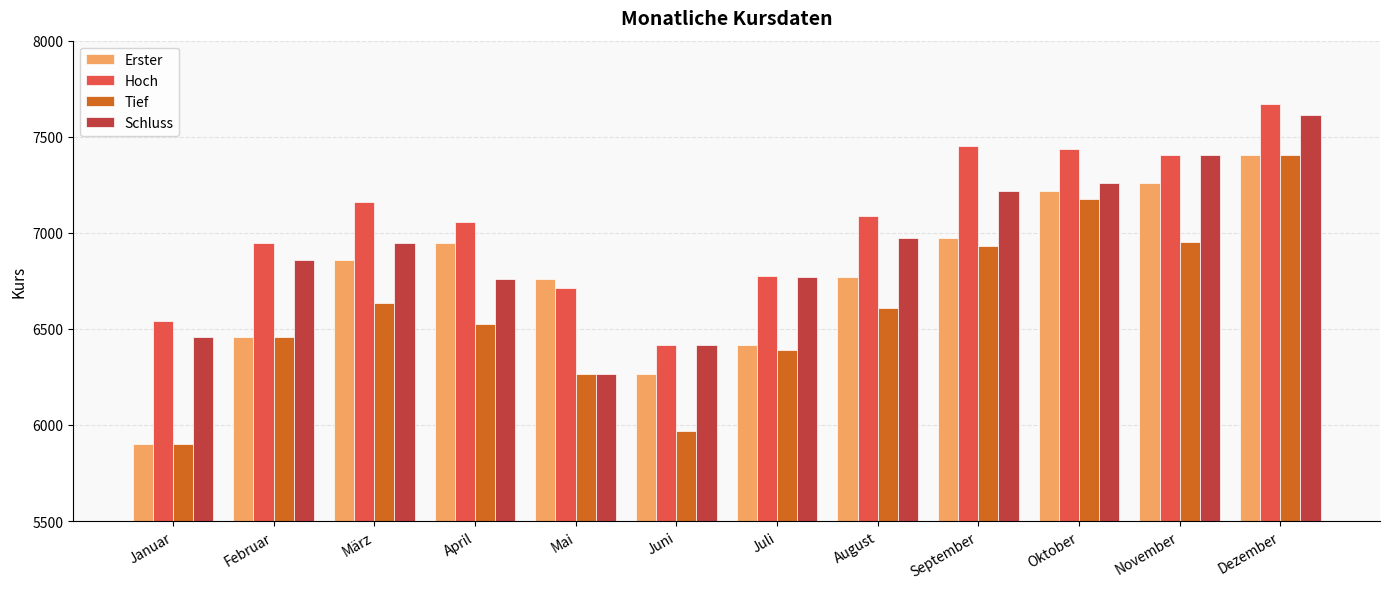

The Tief series shows 6633.1 at März. True or false?

True